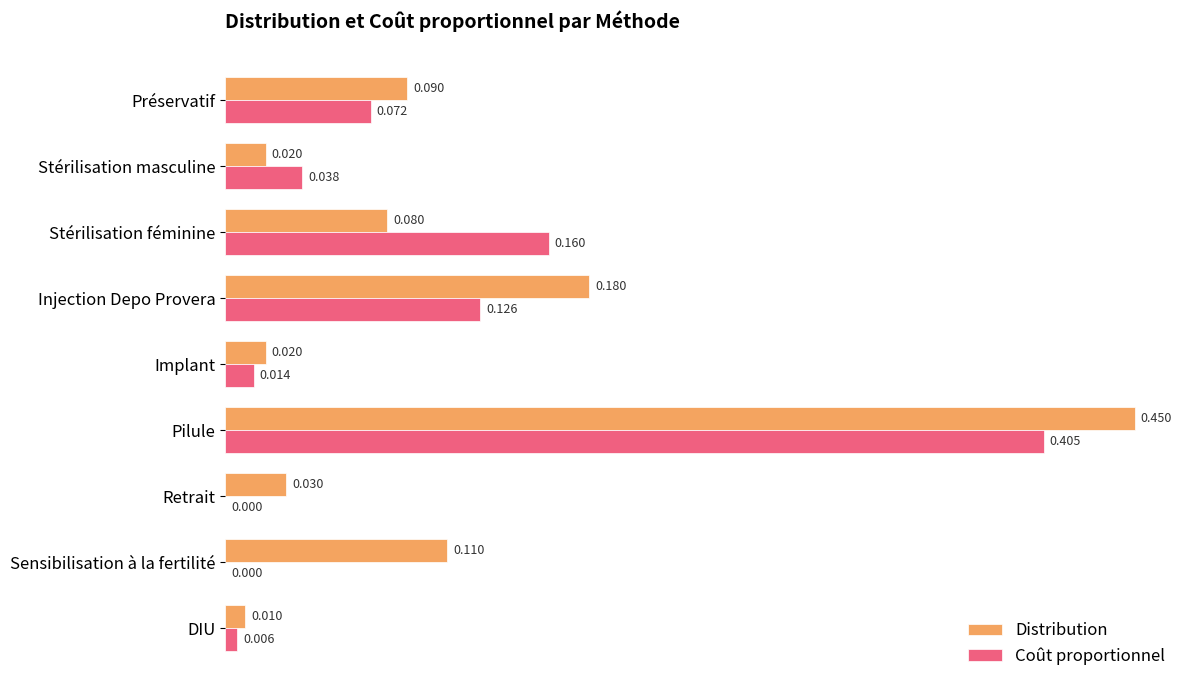

Which series has the largest total across all categories?

Distribution